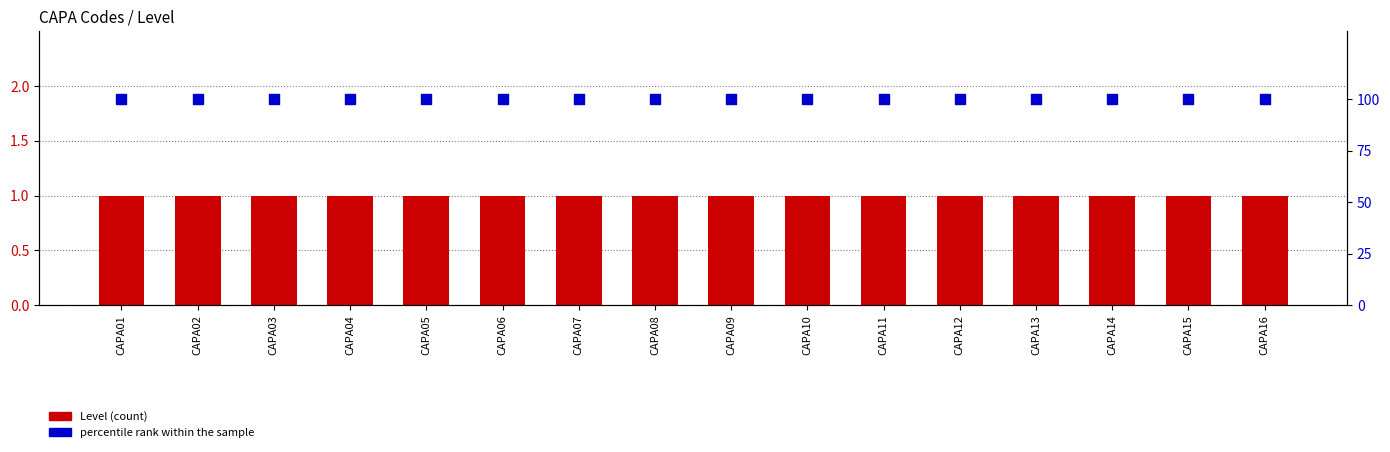

Which series has the largest total across all categories?

percentile rank within the sample